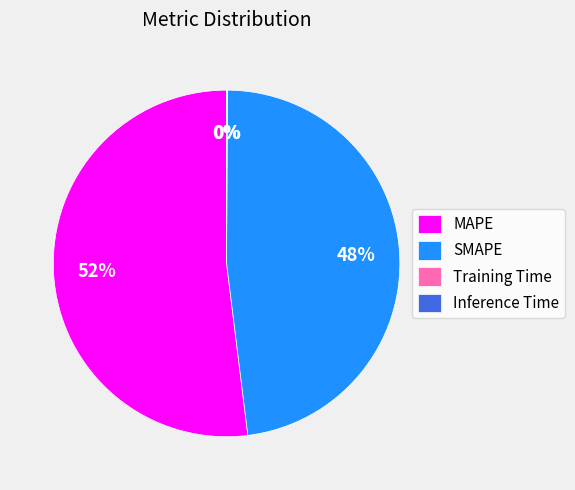

True or false: MAPE accounts for 52% of the total.

True